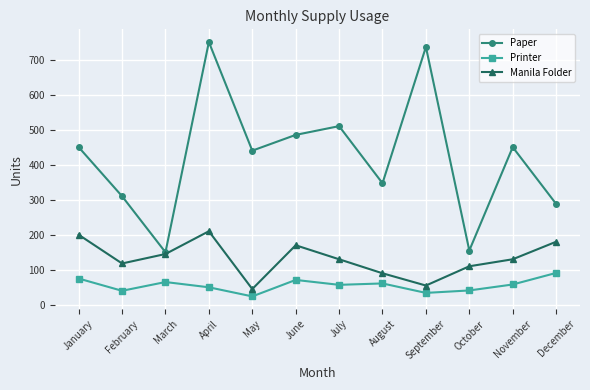

Which category has the highest value across all series?

April